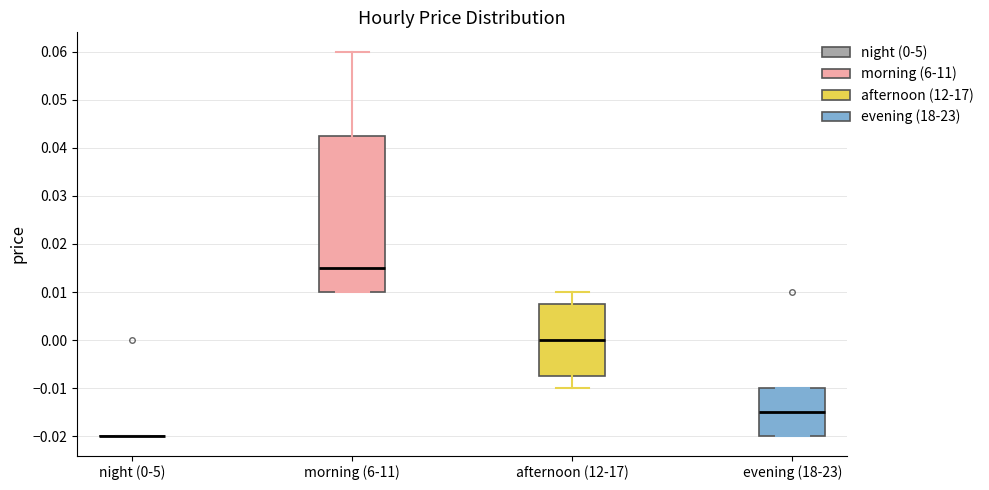

Where does the median line of the box for afternoon (12-17) sit on the y-axis? The values are not printed on the chart, so give them approximately, as read against the axis.

0.000